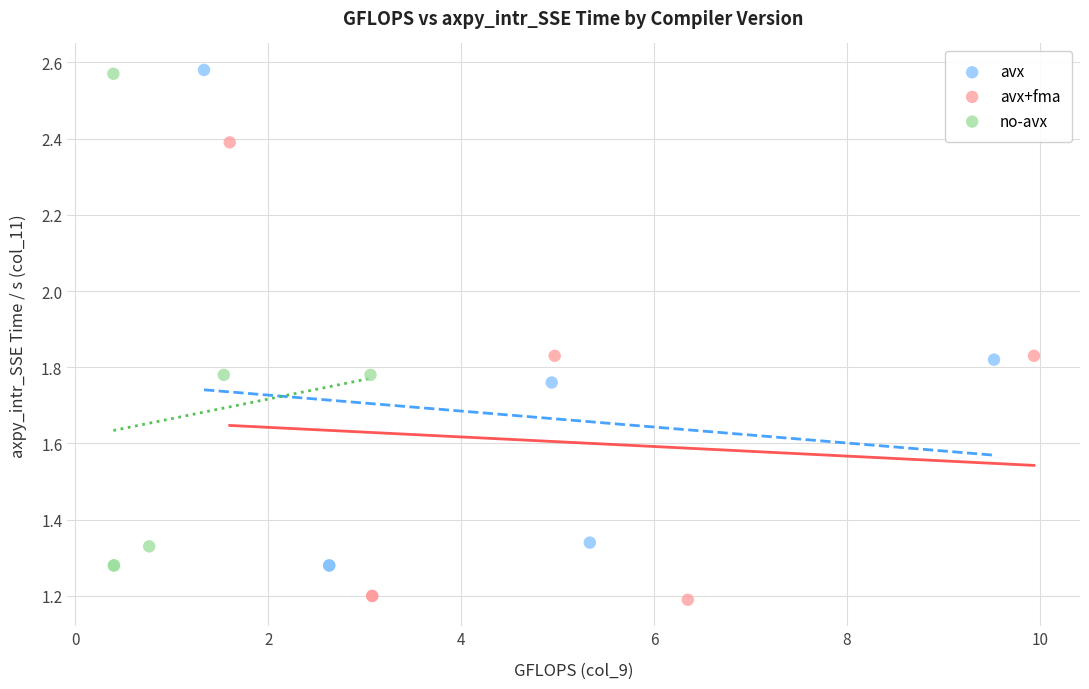

Which series contains the lowest Y value?

avx+fma